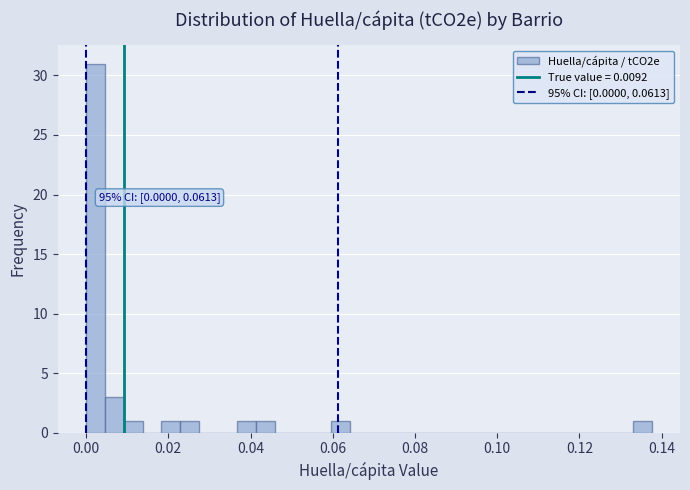

Around what value on the x-axis is the tallest bar? Give the approximate position of its centre, as read against the axis.

0.002